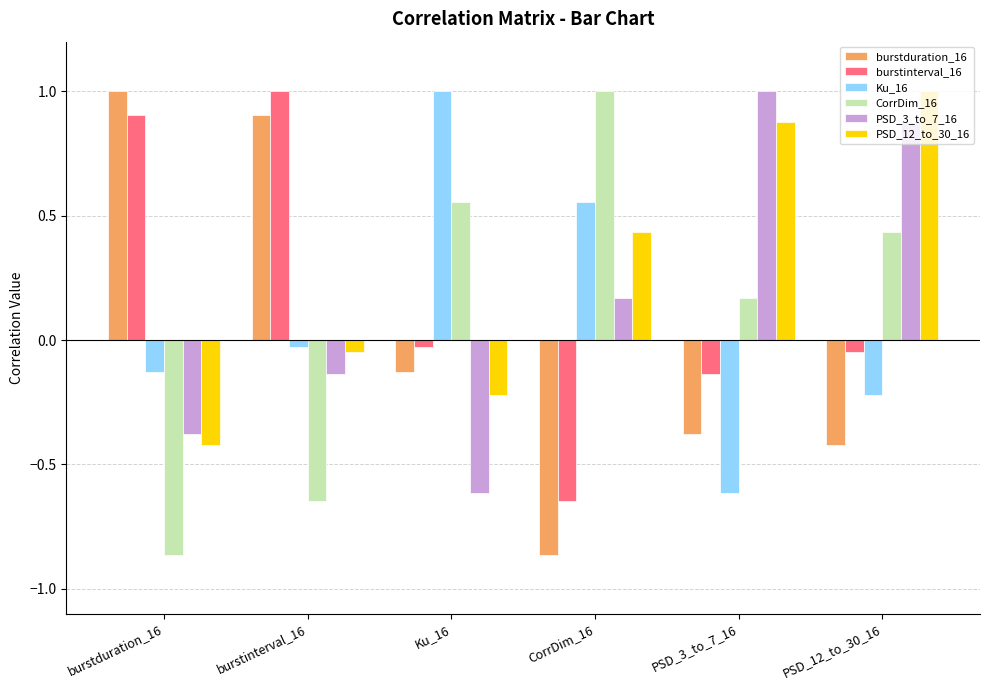

What is the sum of all burstinterval_16 values?

1.0